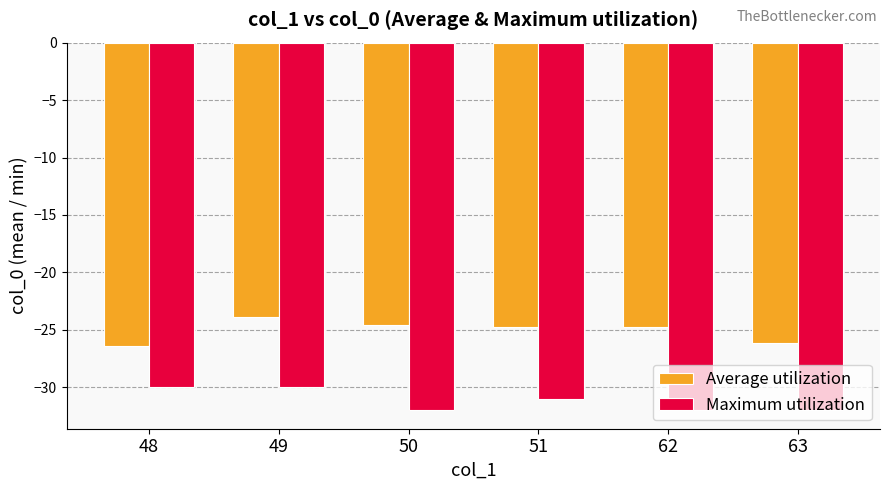

What is the difference between the second highest and second lowest values in the Average utilization series?

1.5